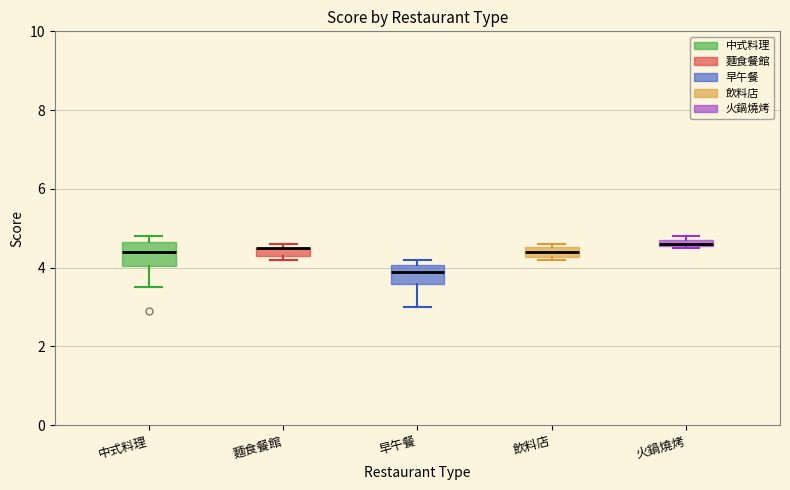

Where is the upper edge of the box for 中式料理 on the y-axis? The values are not printed on the chart, so give them approximately, as read against the axis.

4.6